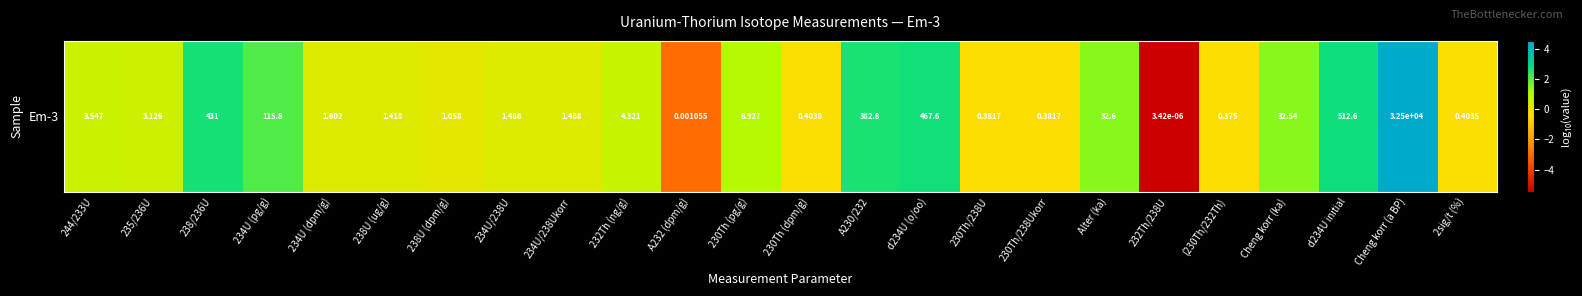

Reading right to left, list all the values displayed in this chart.

-0.4	4.5	2.7	1.5	-0.4	-5.5	1.5	-0.4	-0.4	2.7	2.6	-0.4	1.0	-3.0	0.6	0.2	0.2	0.0	0.2	0.2	2.1	2.6	0.5	0.5